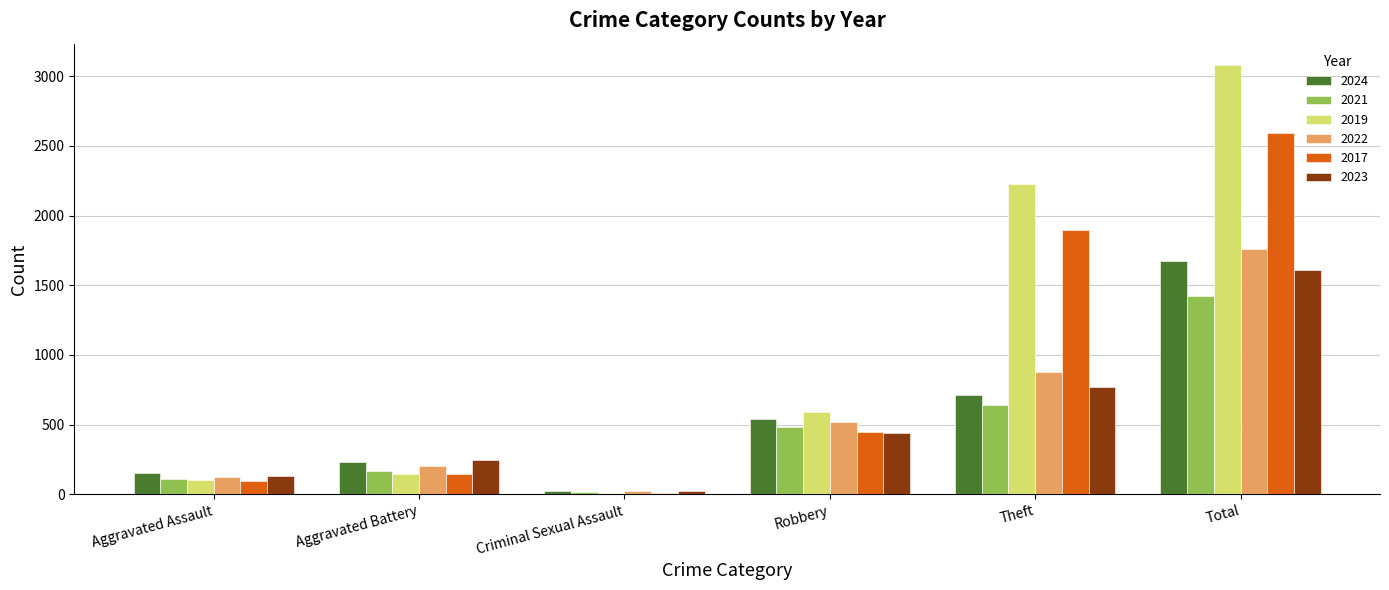

At which category is the sum across all series the highest?

Total